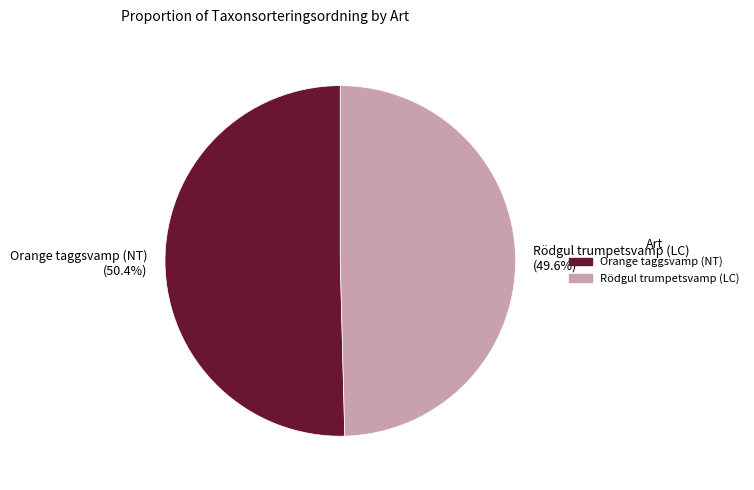

What percentage is the Orange taggsvamp (NT) slice, to the nearest percent?

50%